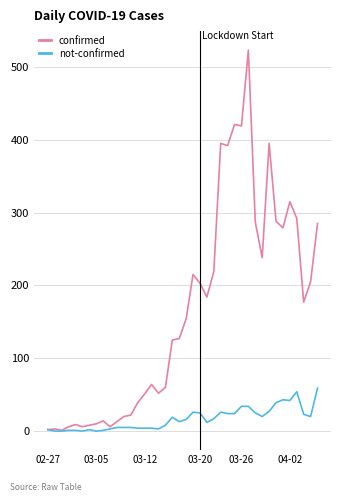

What is the highest value of the not-confirmed series?

59